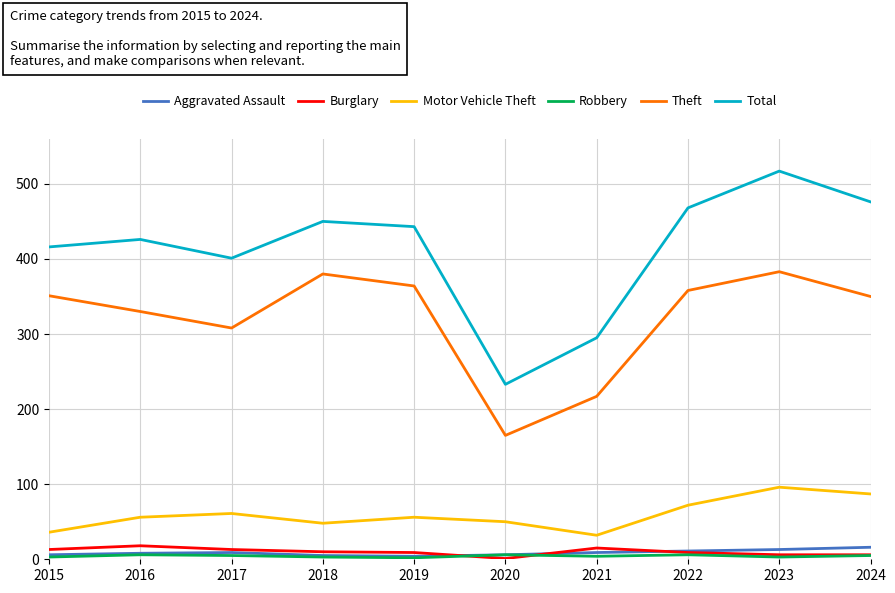

Is it true that Motor Vehicle Theft equals 44 at 2022?

False